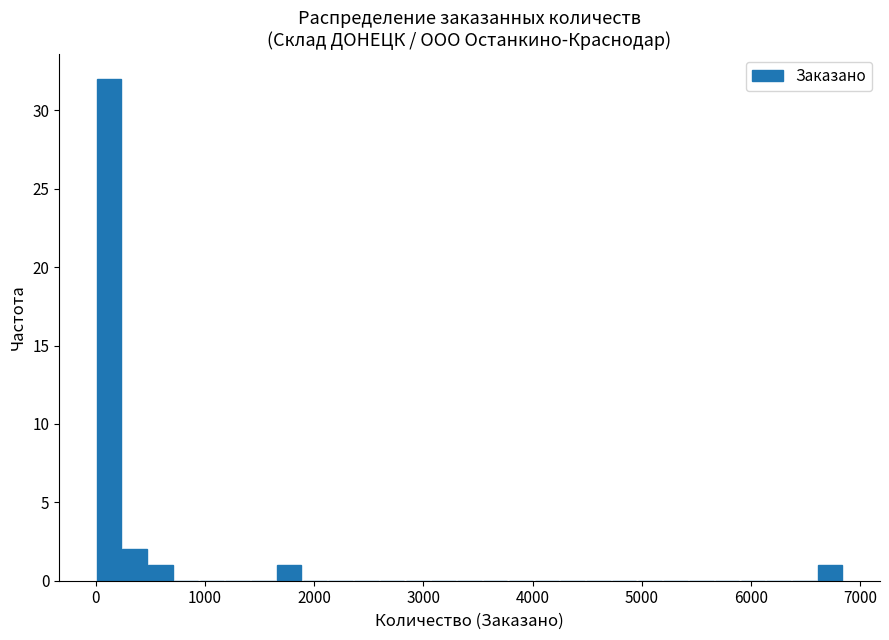

Read against the x-axis, roughly where is the centre of the tallest bar?

100